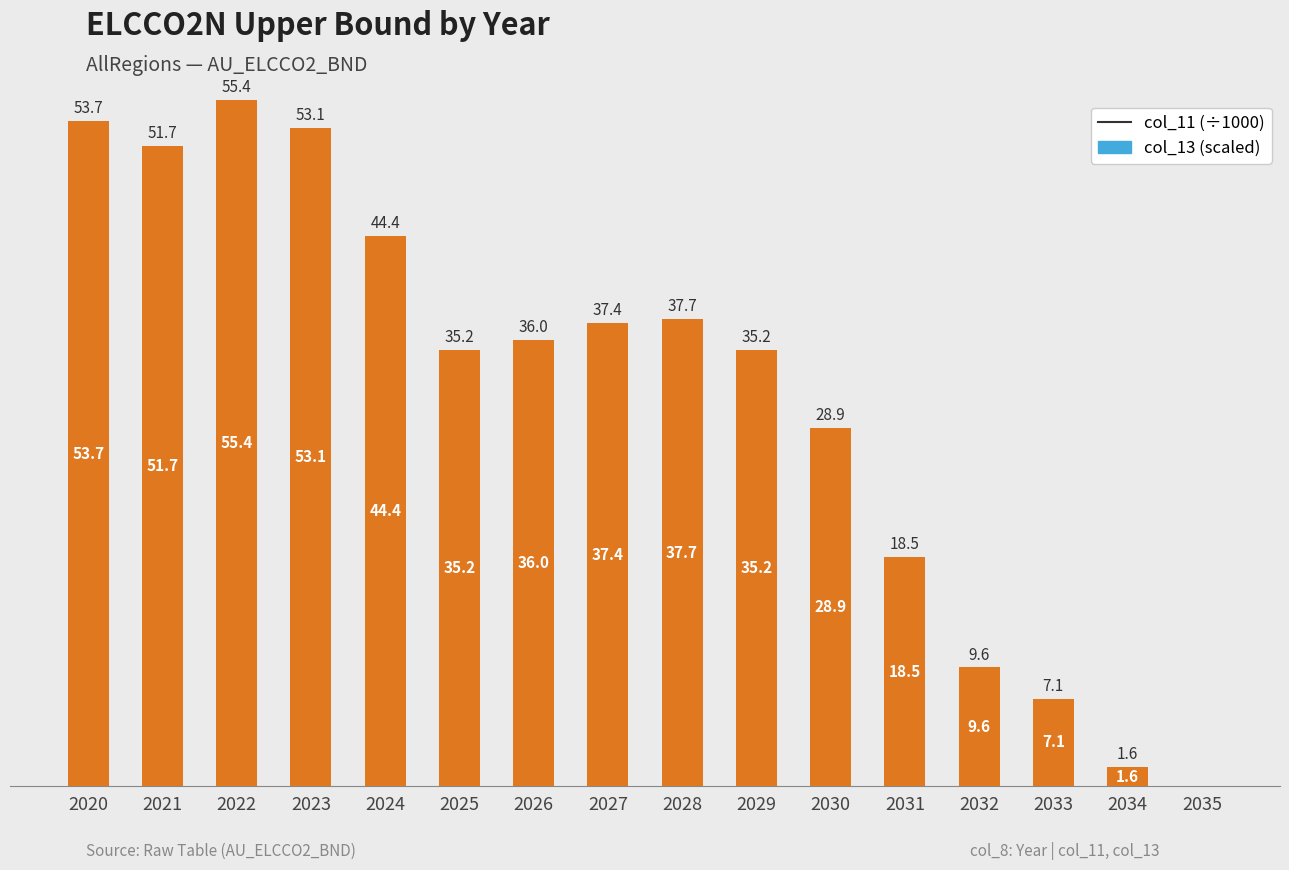

What is the ratio of the value at 2026 to the value at 2032?

3.8